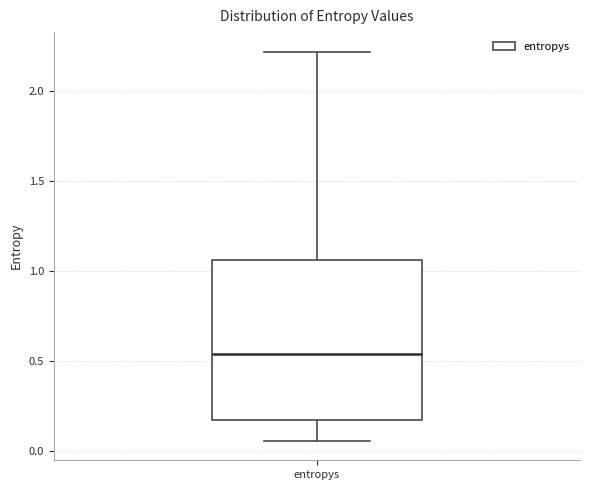

Read this box plot against the y-axis: the position of the median line, the range covered by the box, and the ends of both whiskers. The values are not printed on the chart, so give them approximately, as read against the axis.

median 0.55, box 0.15 to 1.05, whiskers 0.05 to 2.20